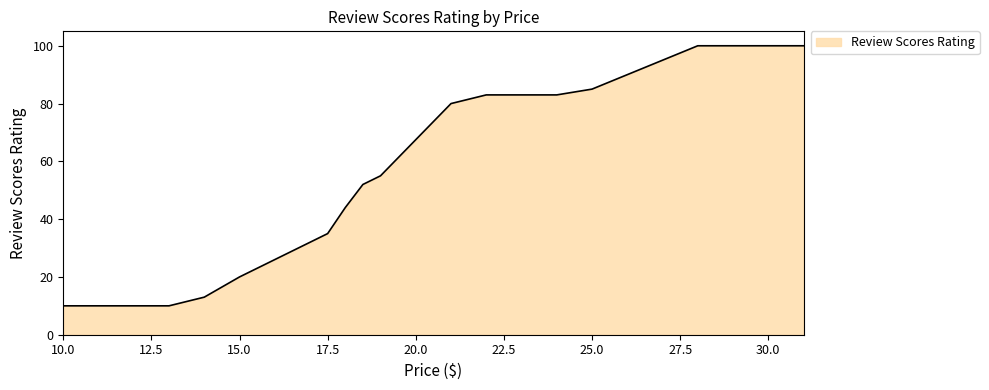

Where does the data first go above 80?

22